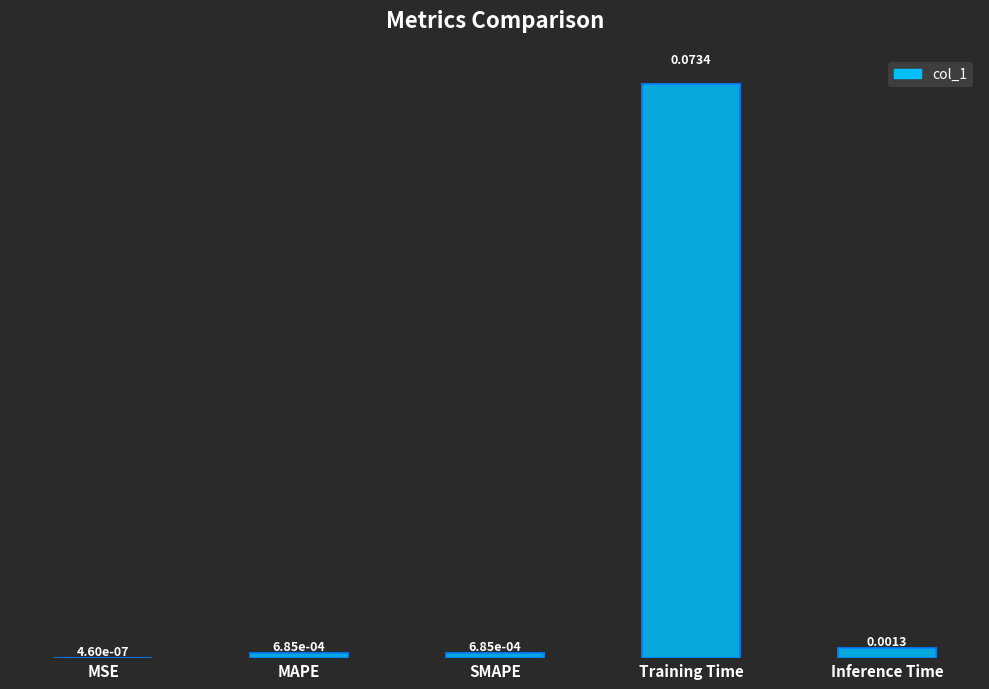

Which label corresponds to the largest value in the chart?

Training Time